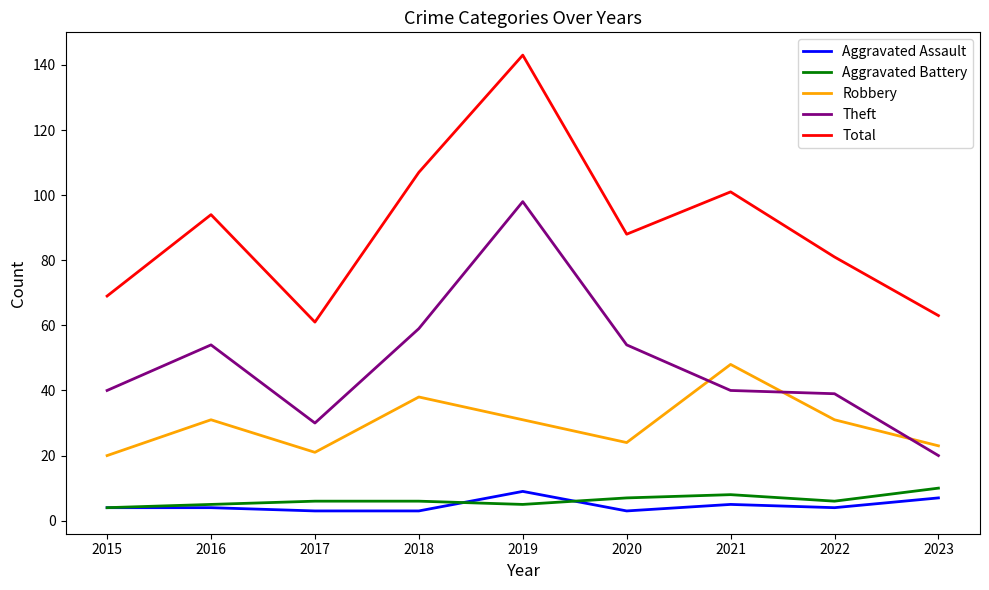

What value does the Aggravated Battery series have at 2016?

5